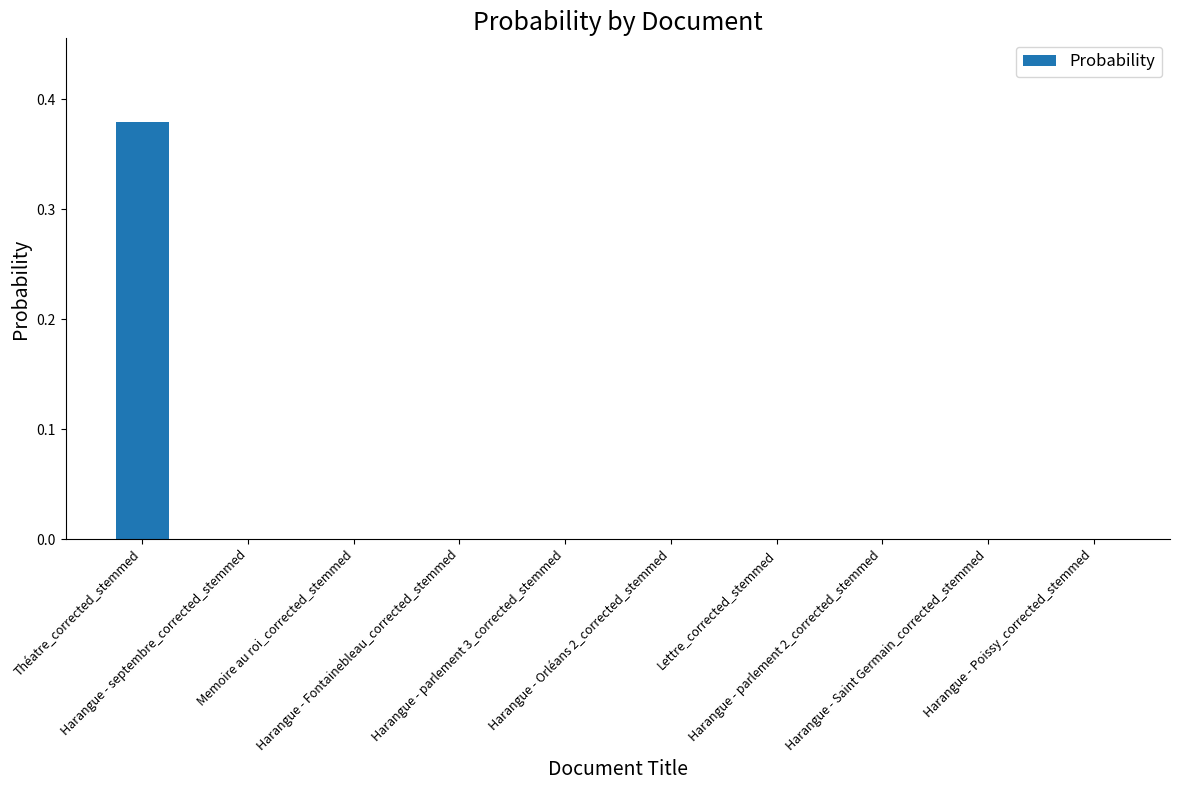

Which category has the highest value across all series?

Théatre_corrected_stemmed